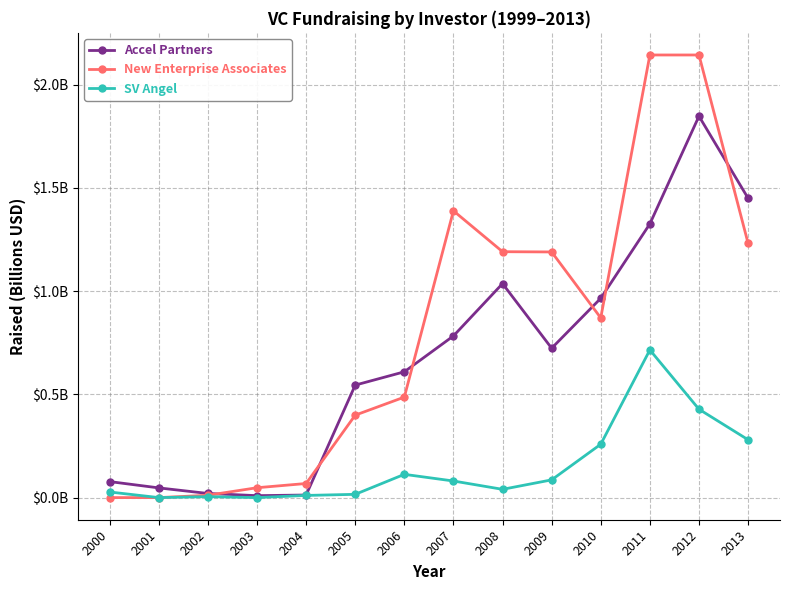

What is the average value of the SV Angel series?

0.1